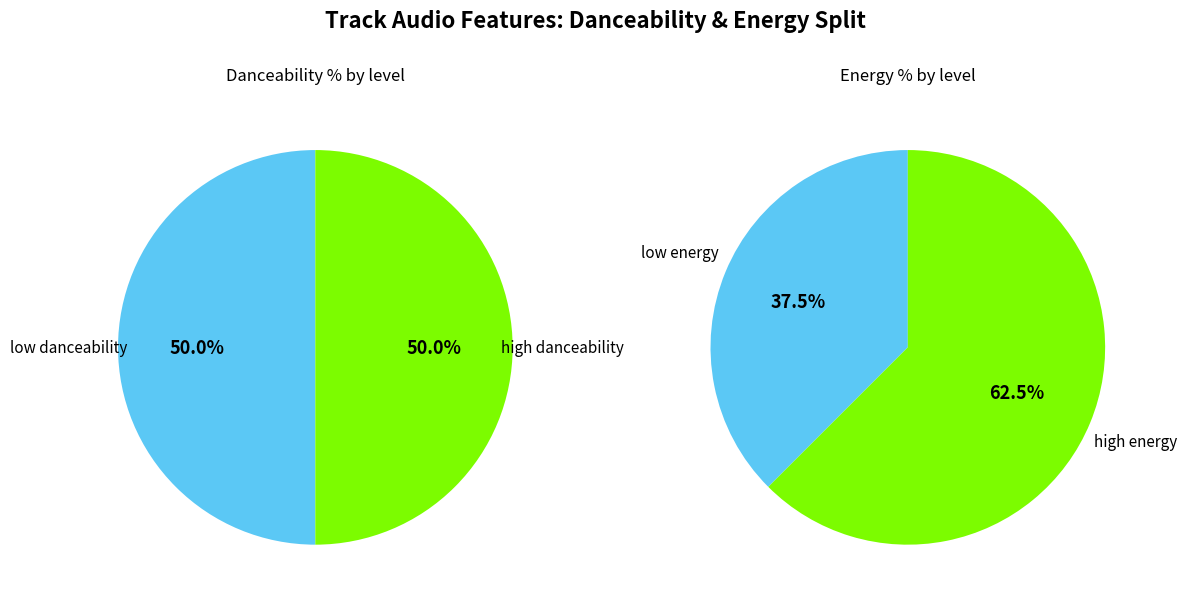

Is it true that With You is 2% of the pie?

False